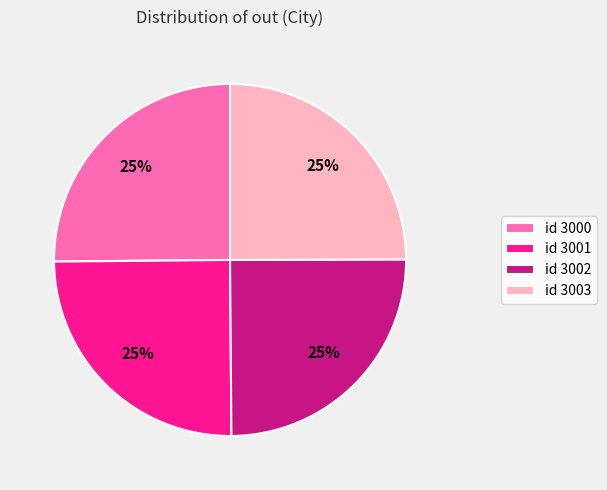

Approximately how many times larger is the value at id 3000 compared to id 3001?

1.0